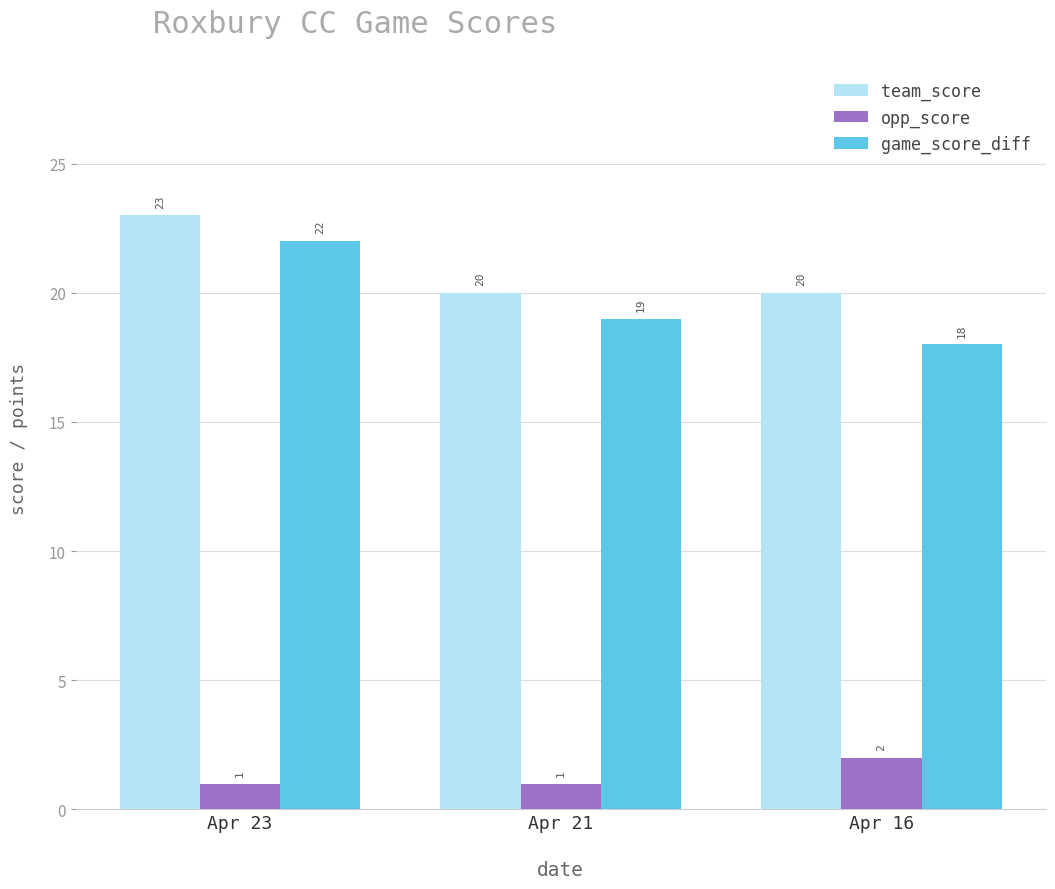

What is the difference between the highest and lowest values at Apr 21?

19